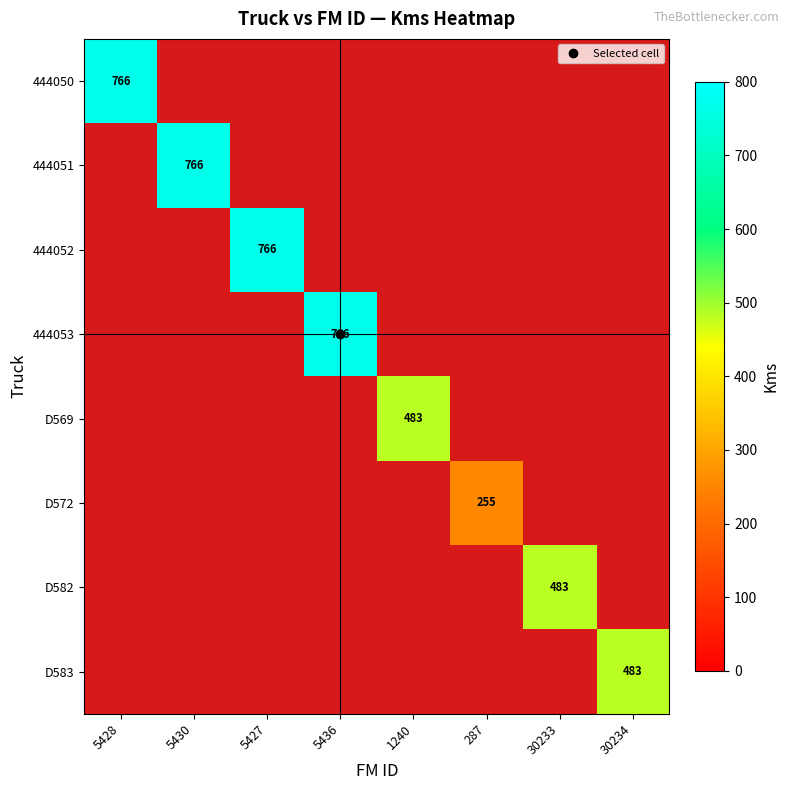

How many values in 444053 are above zero?

1